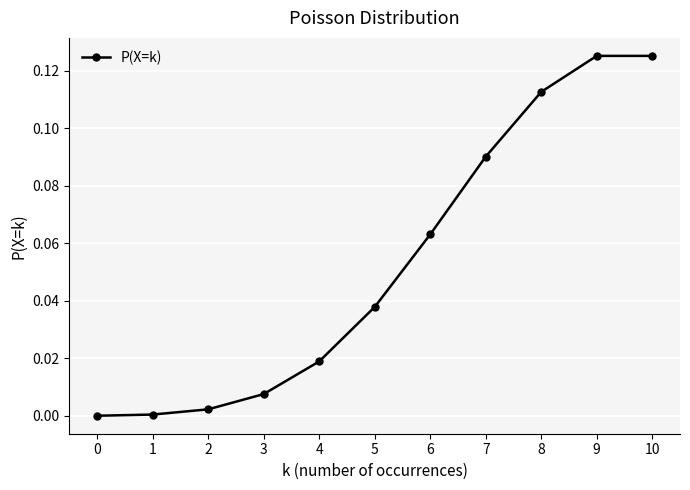

The value at 6 is 0.0. True or false?

False